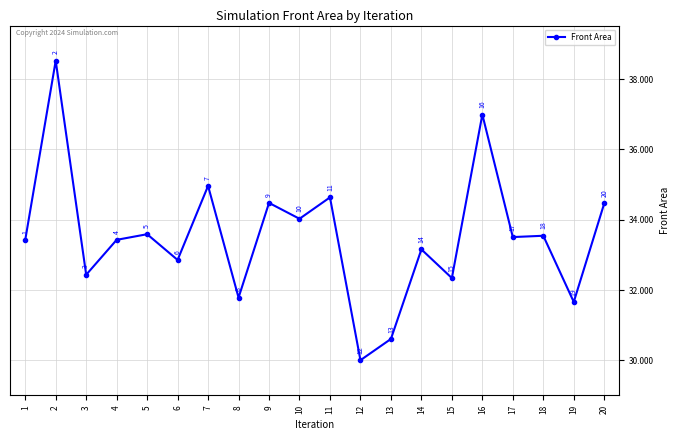

True or false: the data shows 34.6 at 11.

True